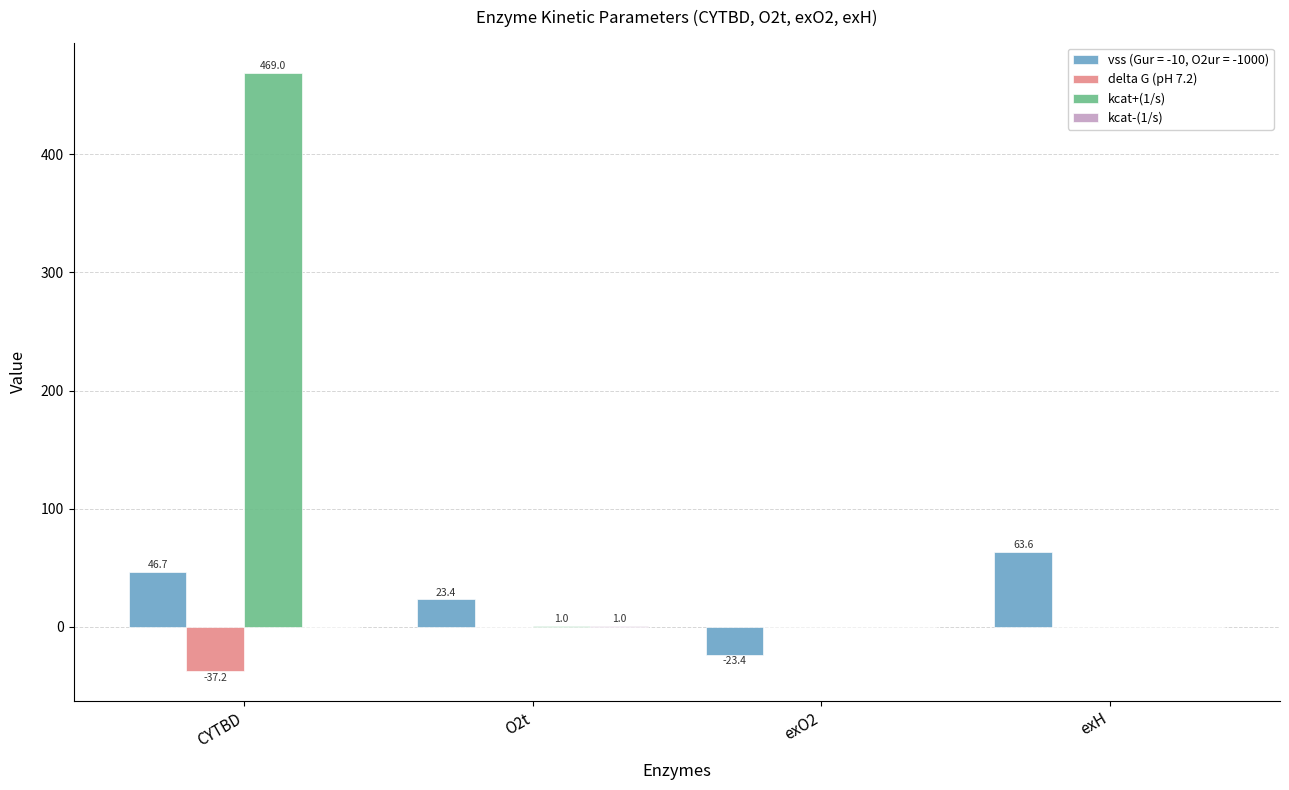

The delta G (pH 7.2) series shows -37.2 at CYTBD. True or false?

True